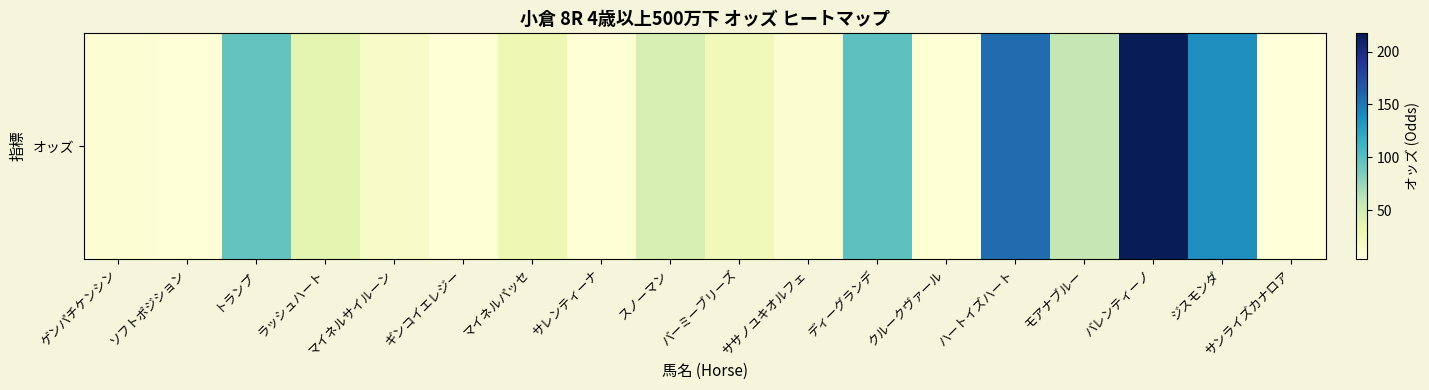

What is the difference between the maximum and second lowest values?

210.2